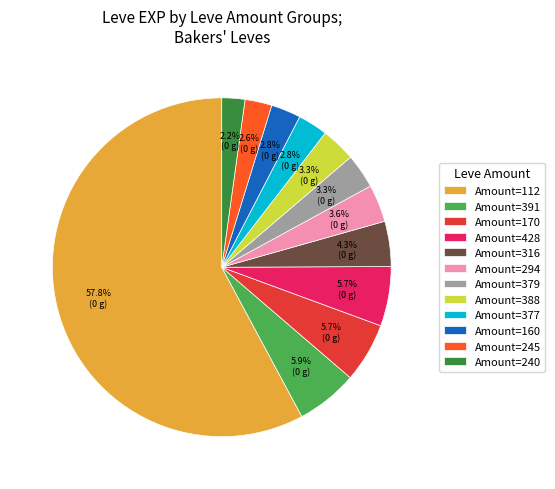

Between Amount=294 and Amount=377, which is larger?

Amount=294